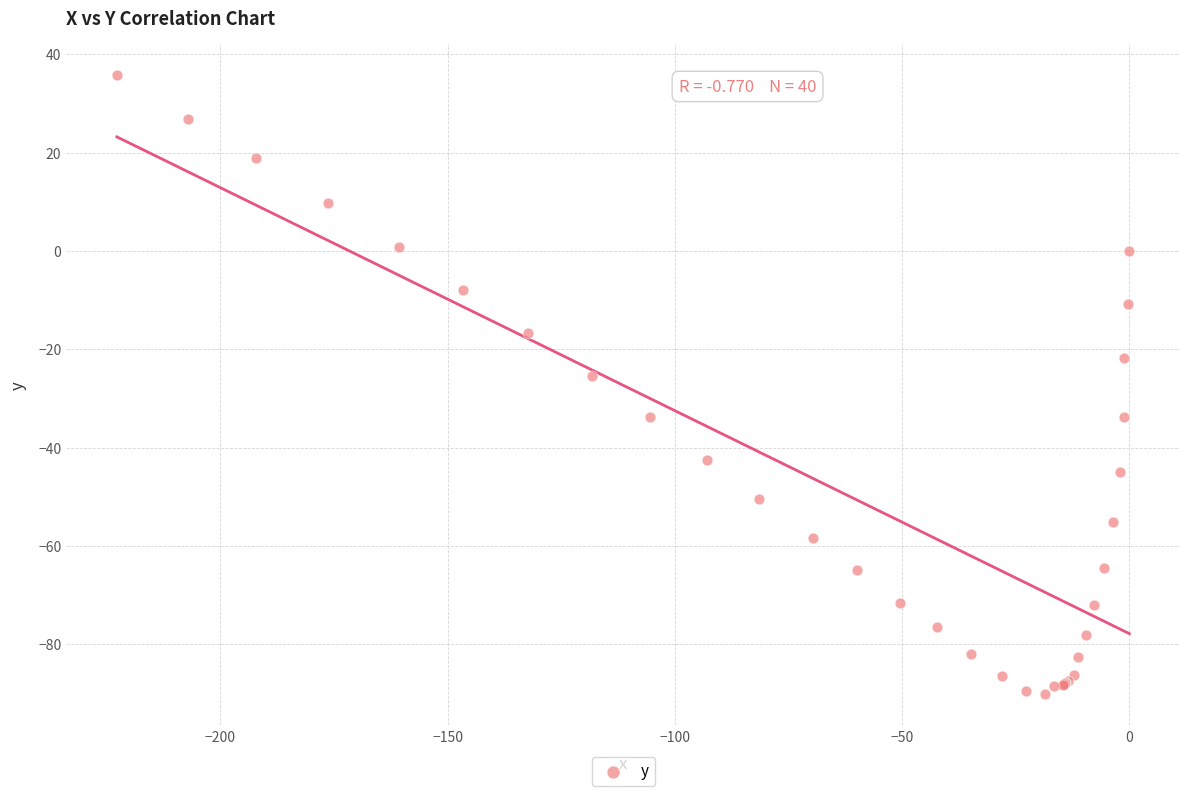

What Y value in the scatter plot is closest to -27?

-25.5